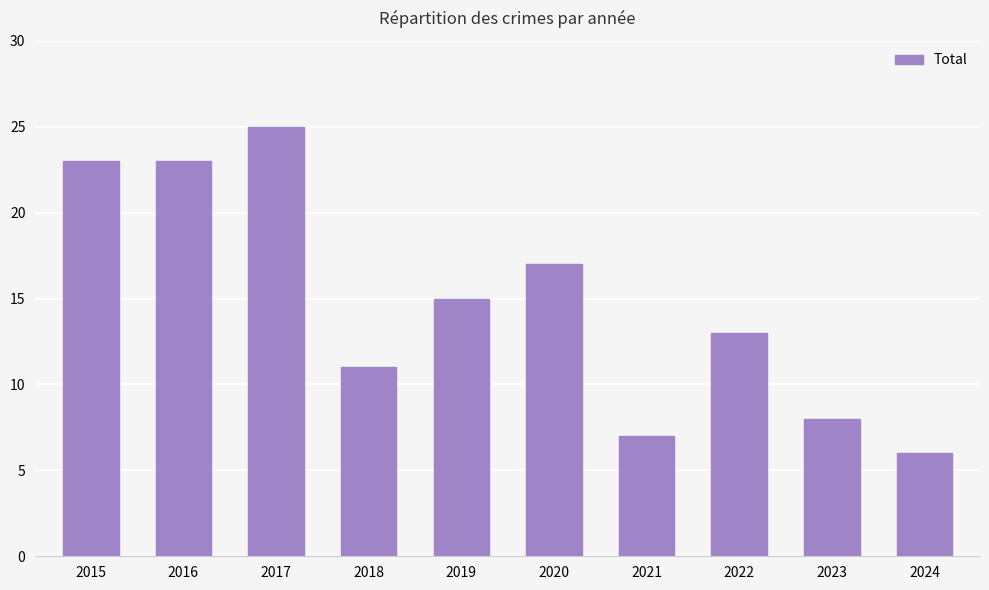

The chart shows a value of 7 at 2019. True or false?

False